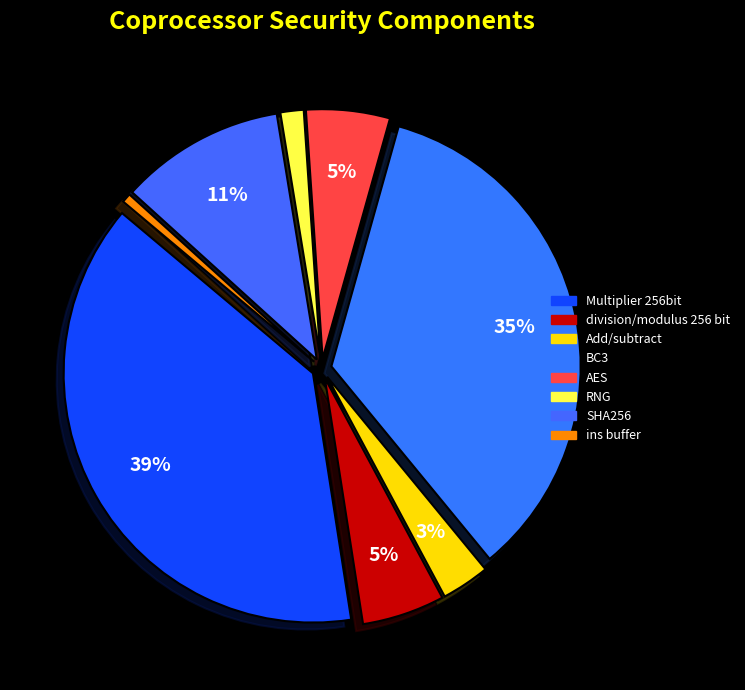

Count the number of slices in the pie.

8